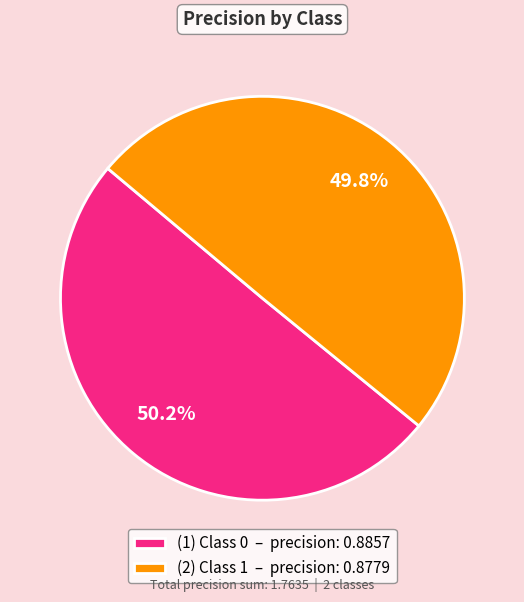

Is there any slice that represents more than half of the pie?

Yes